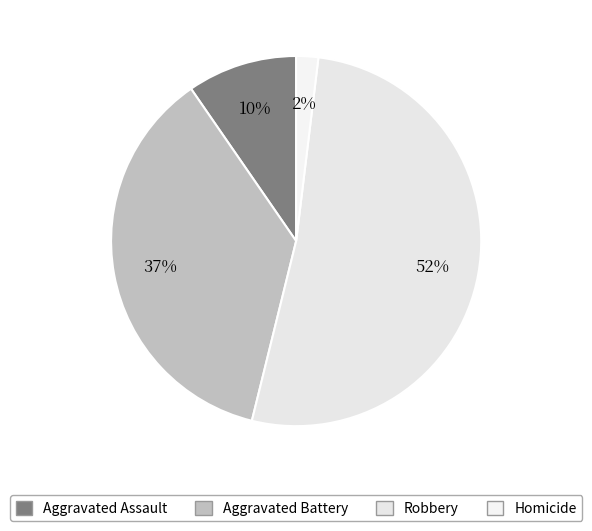

Which slice is the smallest?

Homicide